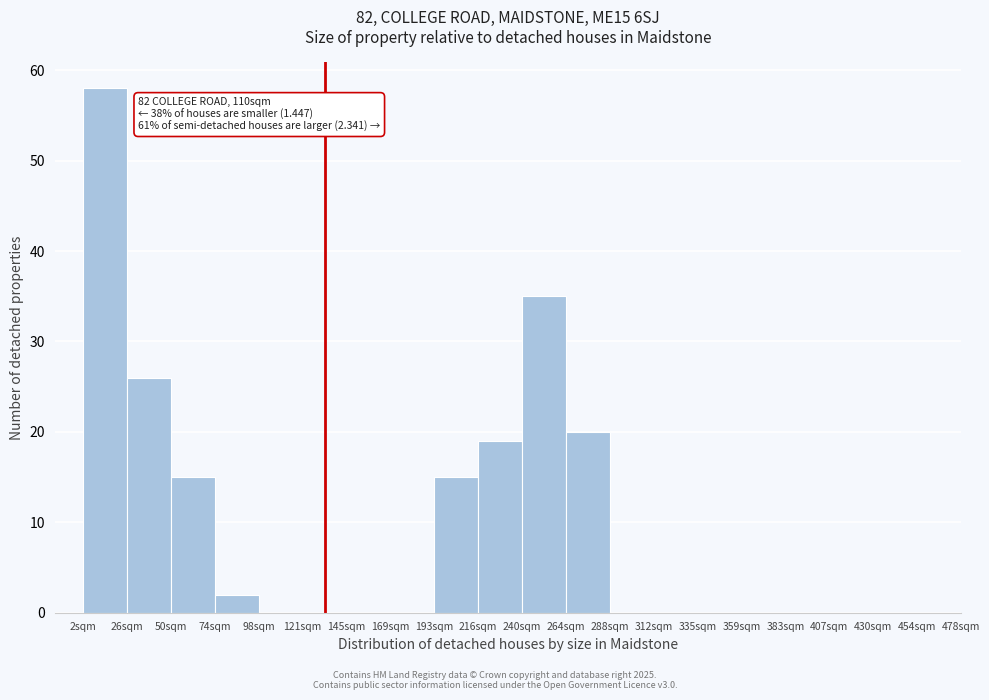

Reading right to left, list all the values displayed in this chart.

288sqm=0	264sqm=20	240sqm=35	216sqm=19	193sqm=15	169sqm=0	145sqm=0	121sqm=0	98sqm=0	74sqm=2	50sqm=15	26sqm=26	2sqm=58